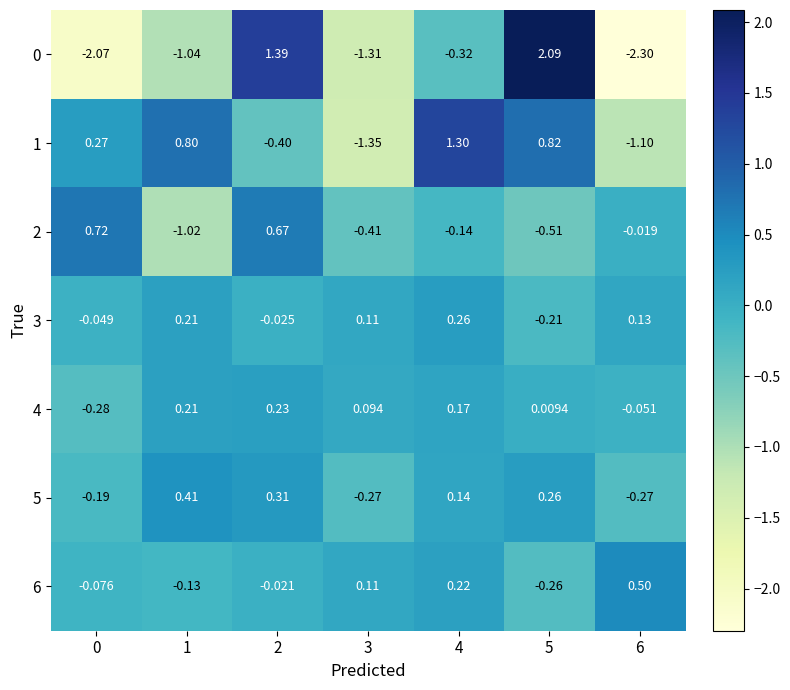

How many values in the 0 series are below -1?

4